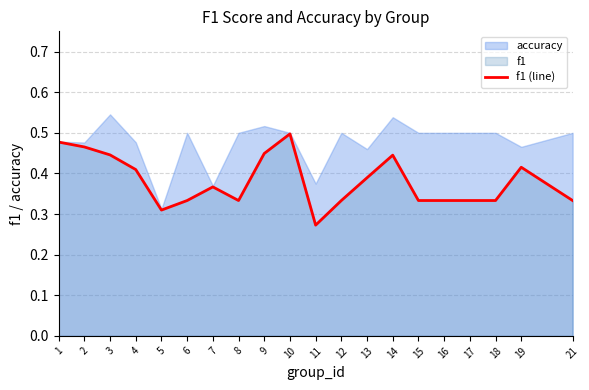

What is the difference between the maximum and second lowest values?

0.2